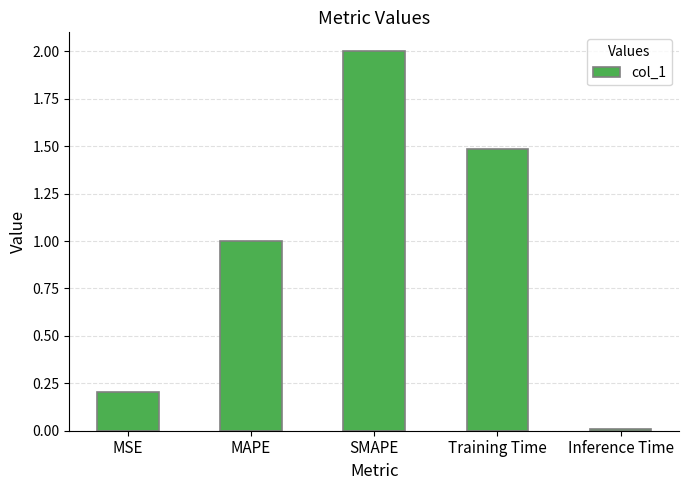

What position from the left is Inference Time?

5